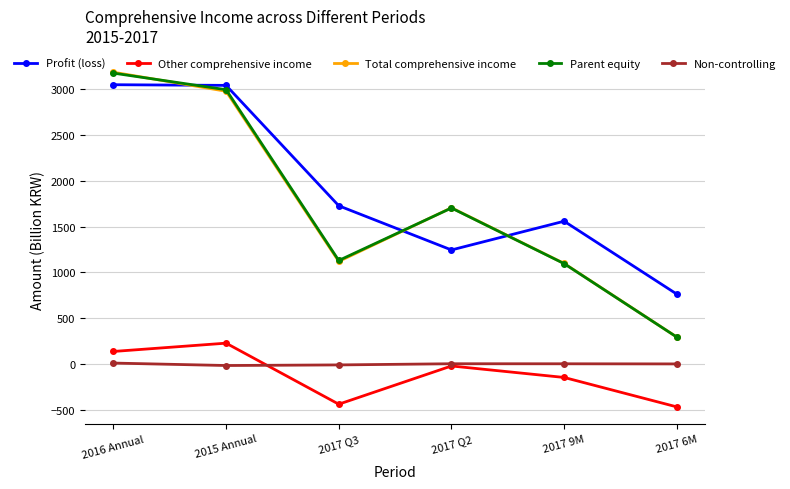

How many positive values does the Other comprehensive income series have?

2